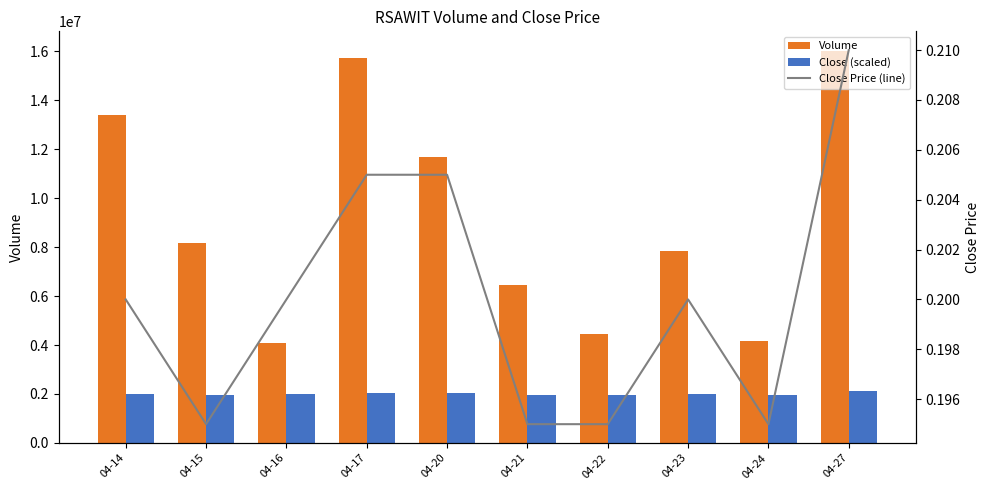

What is the value of the Volume bar at the 7th from the left?

4448400.0